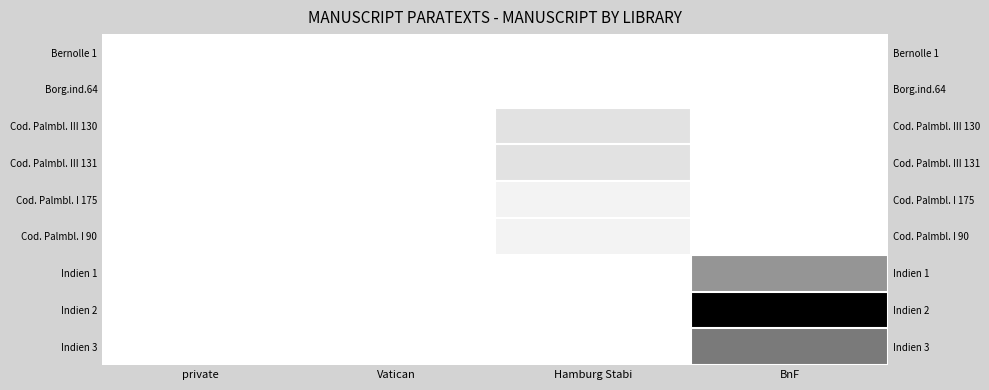

At how many categories does at least one series exceed 1?

2